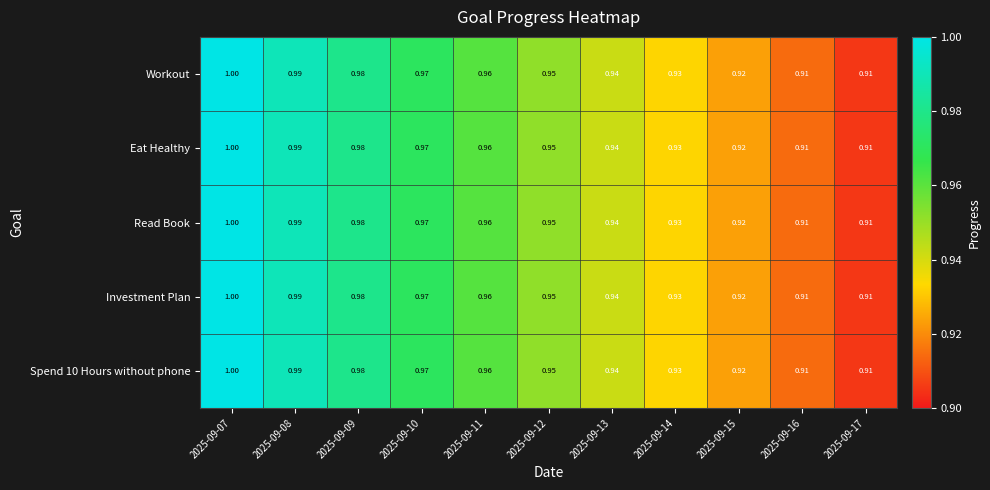

Is the value of Investment Plan at 2025-09-10 greater than the value of Eat Healthy at 2025-09-11?

Yes